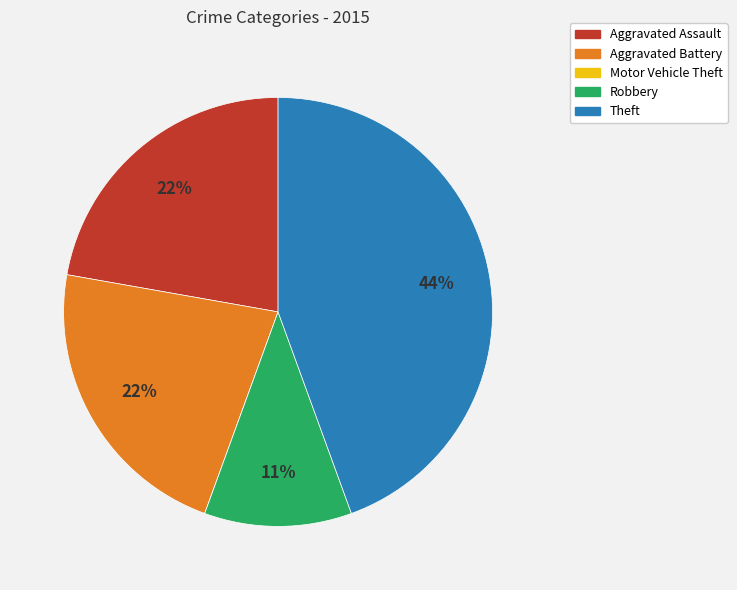

Is the sum of Theft and Aggravated Assault greater than half?

Yes